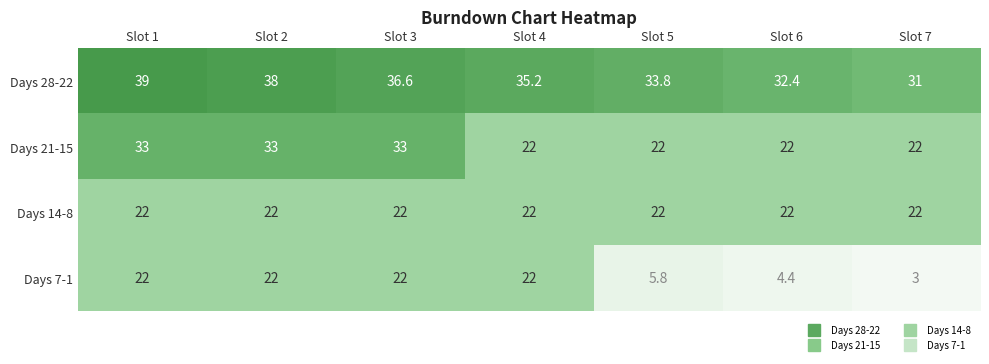

What is the minimum value shown in the chart?

3.0